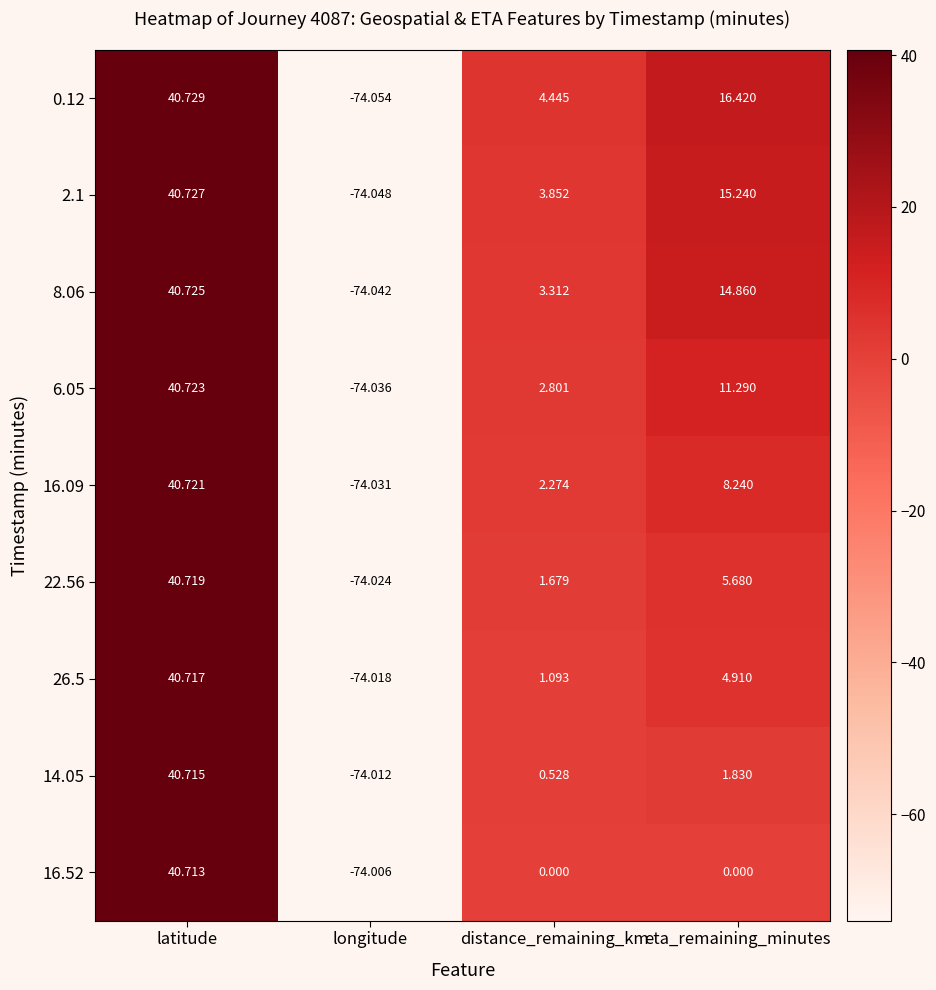

At which label does 2.1 first exceed 15?

latitude